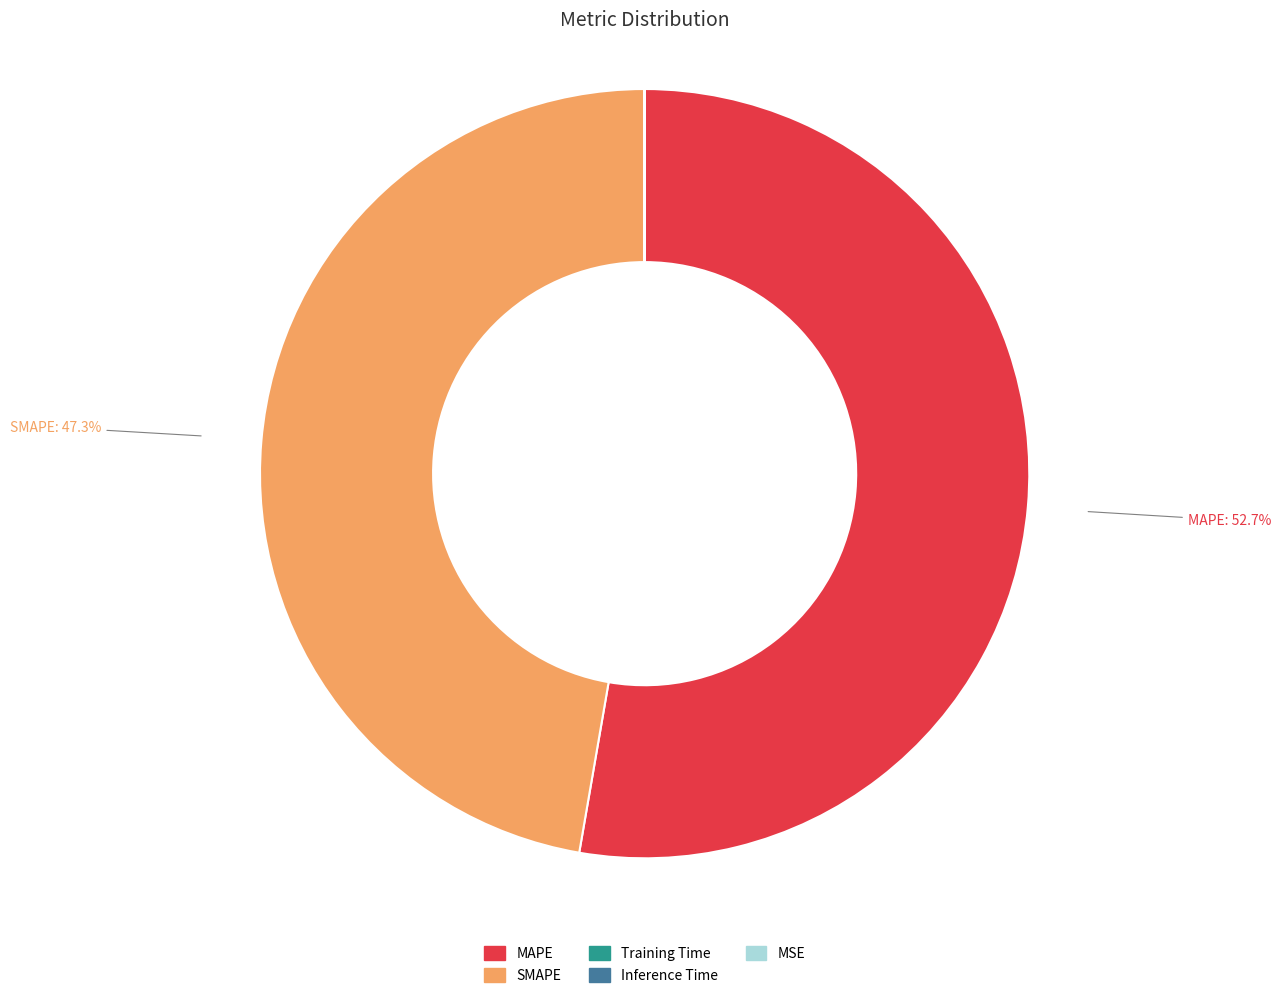

Is there any slice that represents more than half of the pie?

Yes